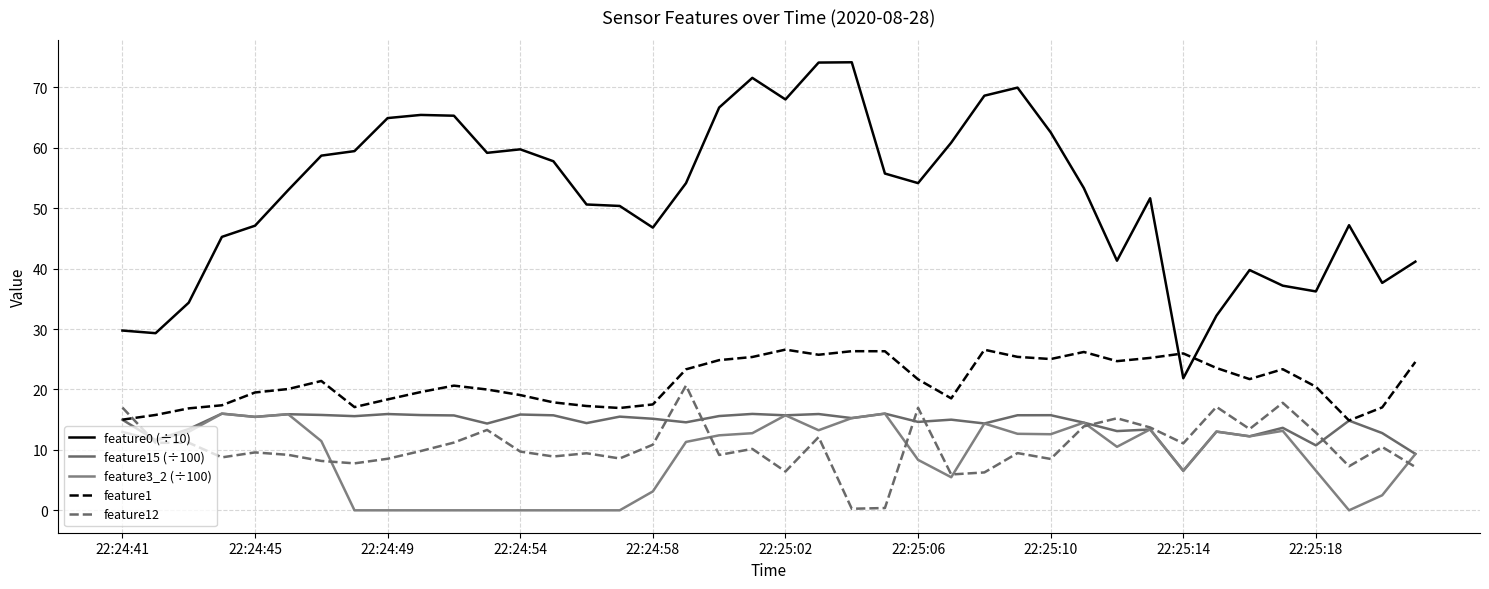

Is this an area chart (filled region under the line)?

No